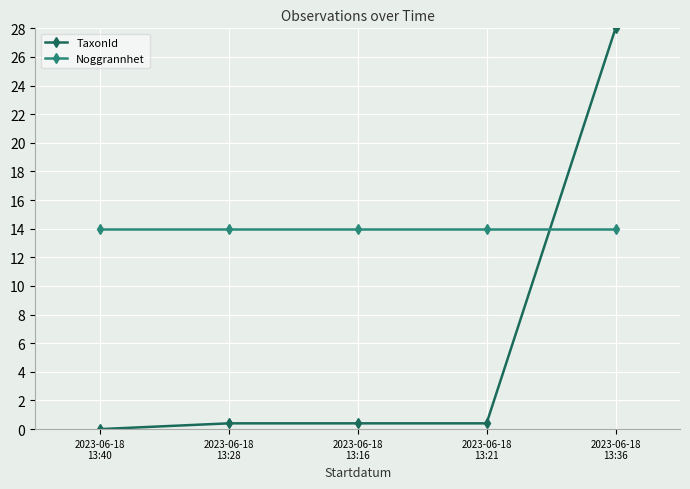

How many values in the TaxonId series exceed 0?

4